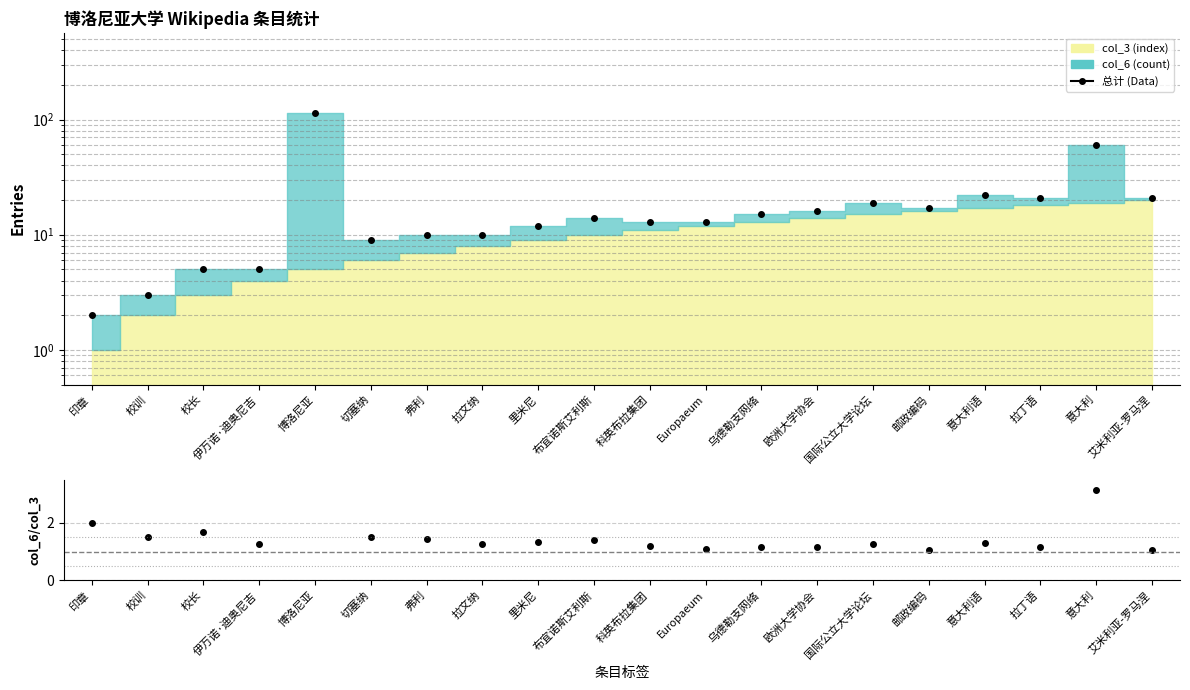

Read the 总计 (Data) value at 博洛尼亚.

113.0